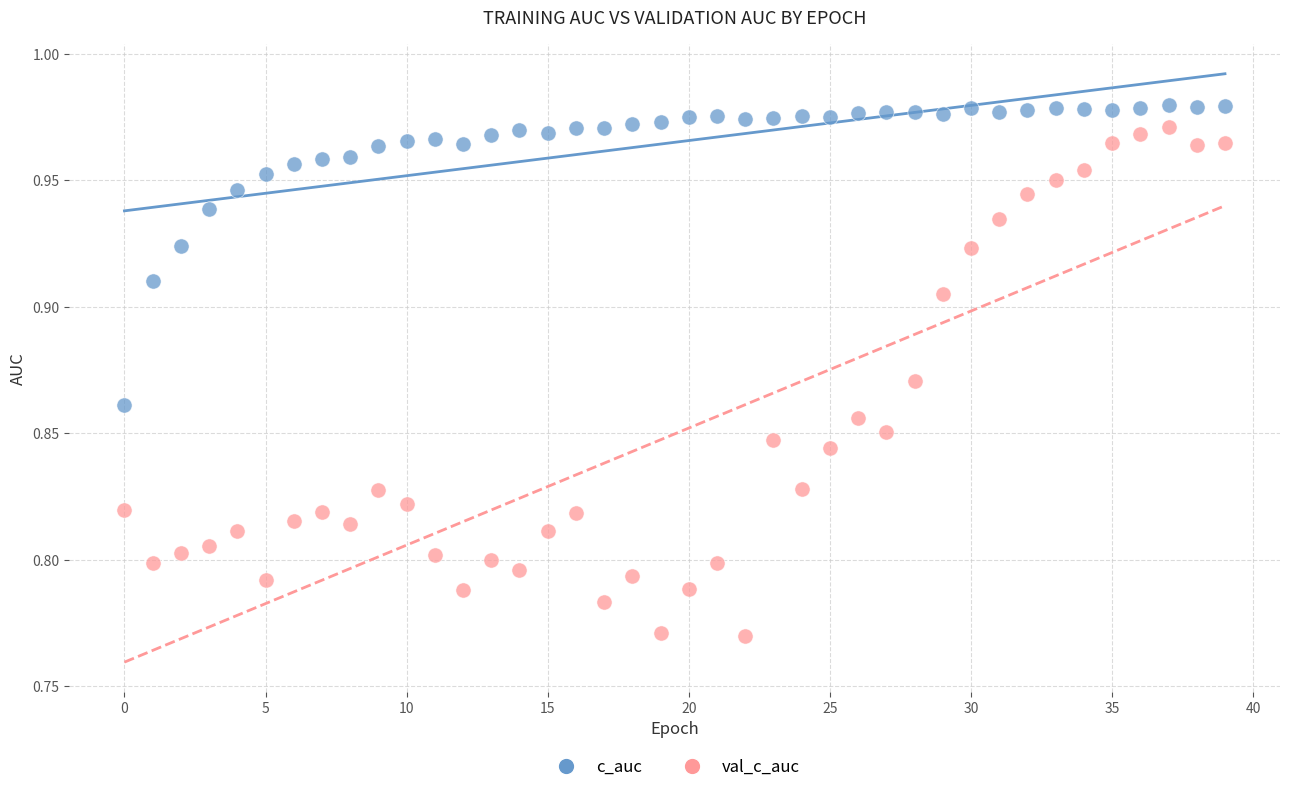

Which series has the widest spread of Y values?

val_c_auc